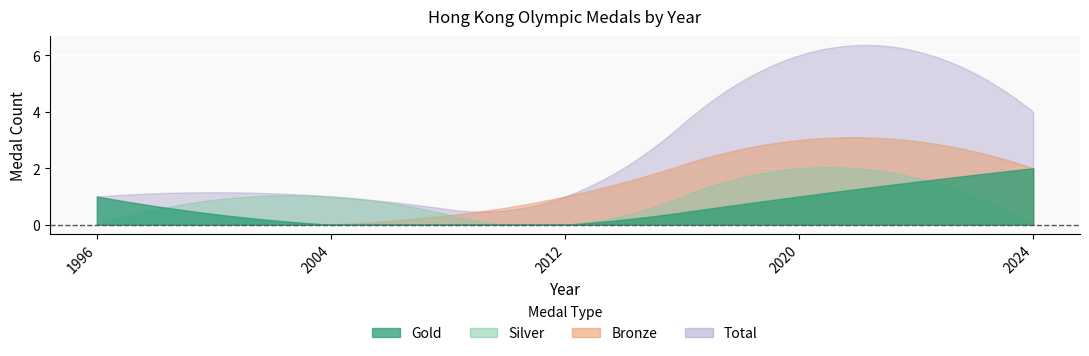

List the series in order of their peak value, lowest first.

Gold, Silver, Bronze, Total